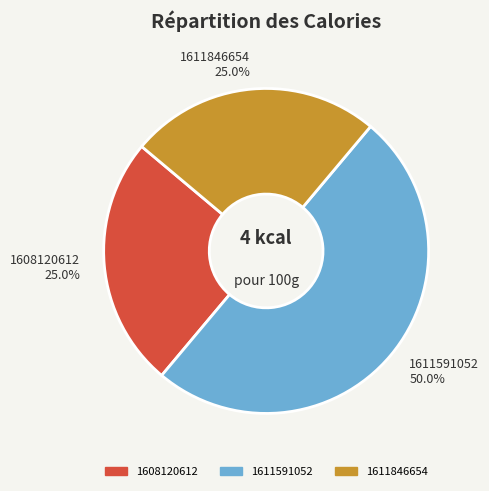

Is the sum of 1608120612 25.0% and 1611591052 50.0% greater than half?

Yes